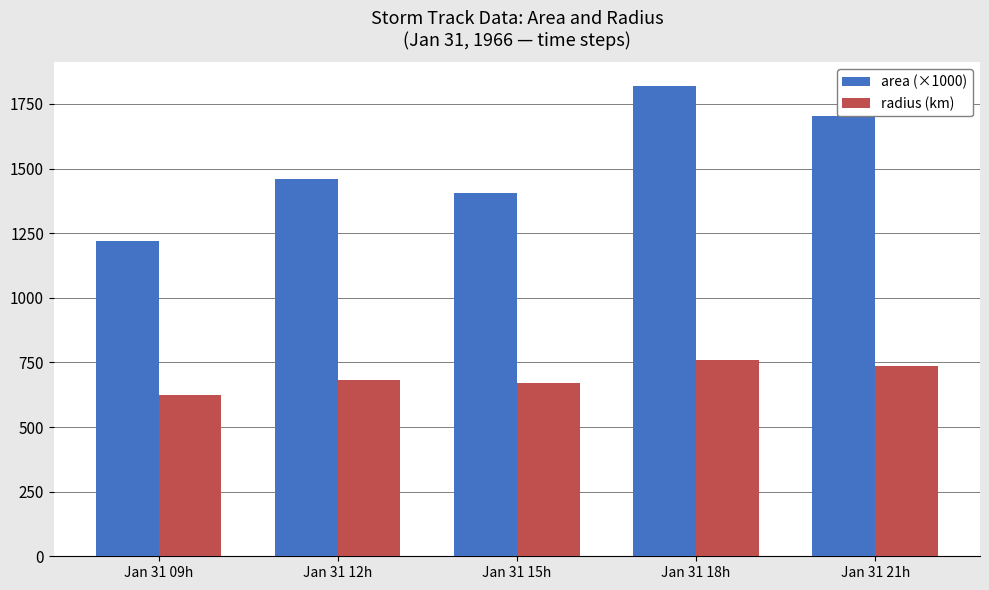

How many data points in area (×1000) are less than 1460?

2